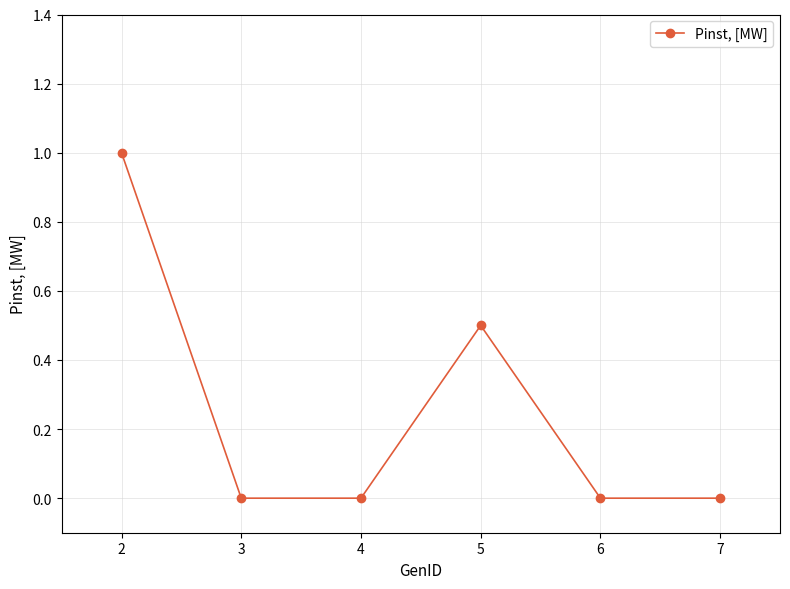

Count the number of categories in the chart.

6